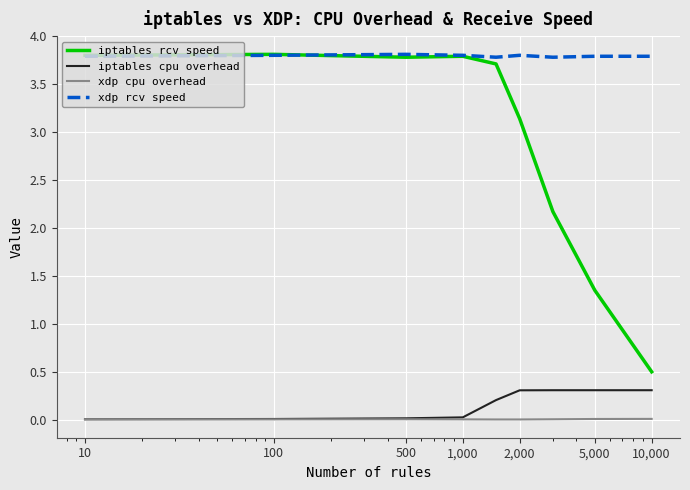

What is the maximum value shown in the chart?

3.8